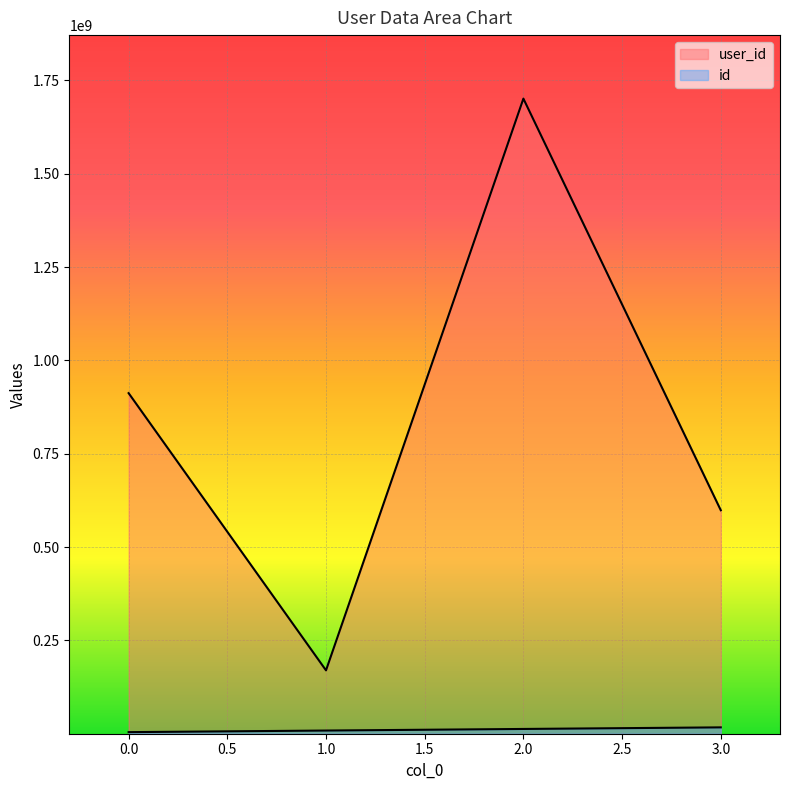

At which label does id first exceed 12758196?

2